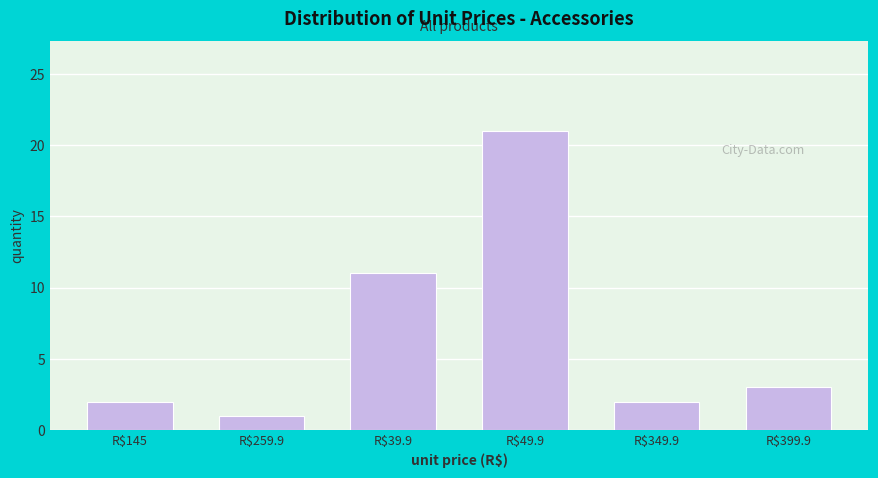

Reading left to right, transcribe all the data shown in this chart.

2	1	11	21	2	3